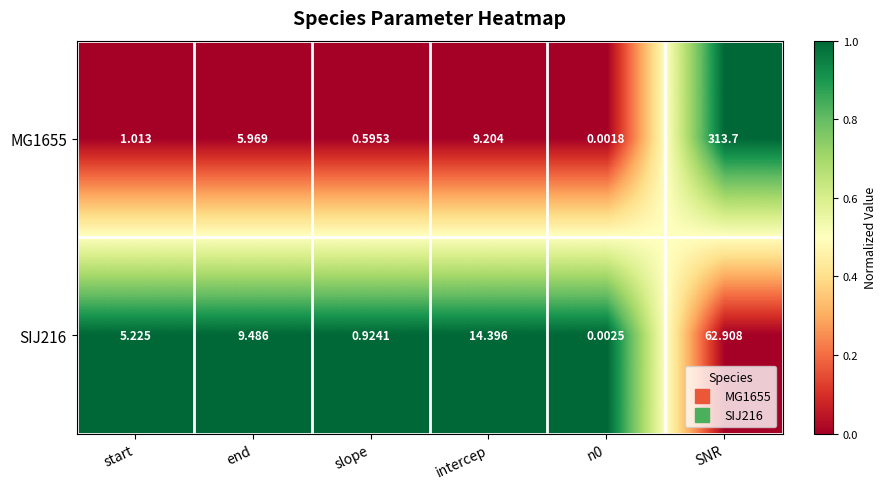

Where is MG1655 nearest to the value 156?

intercep